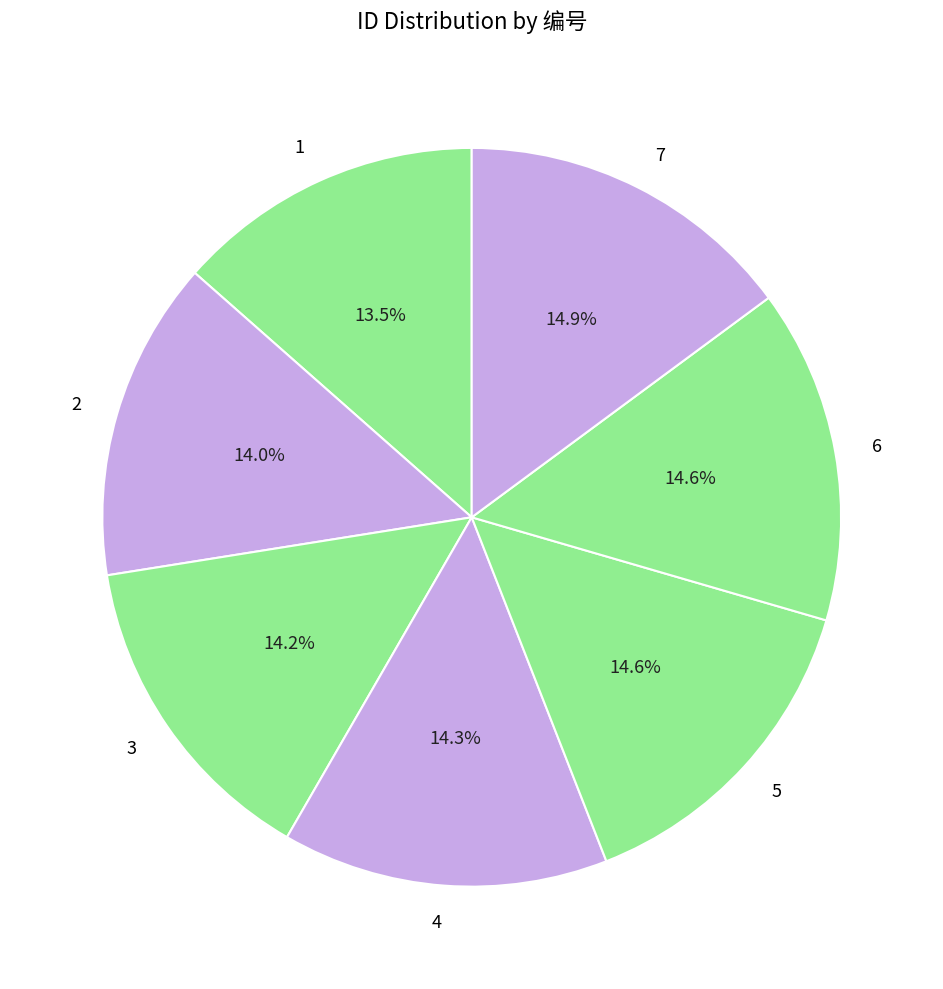

How many segments does this pie chart have?

7